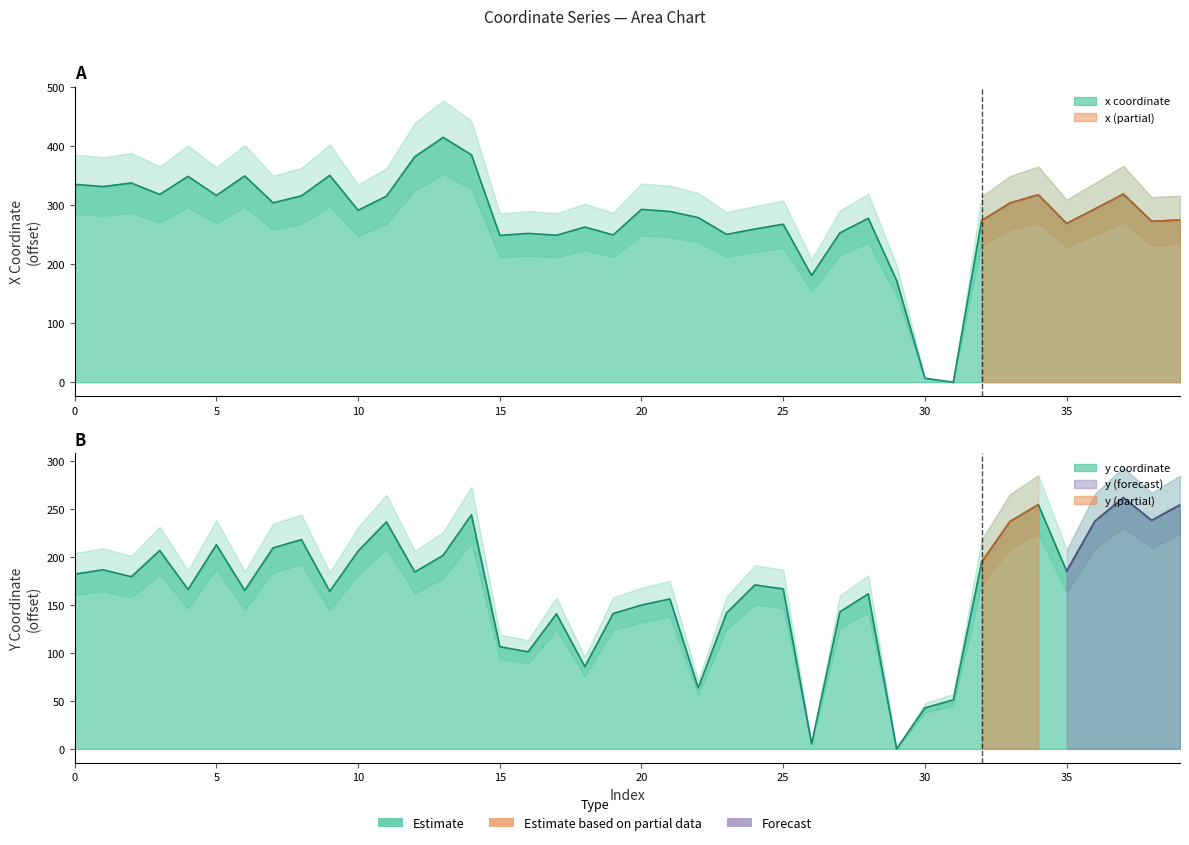

True or false: x has more than 0 interior local peaks.

True